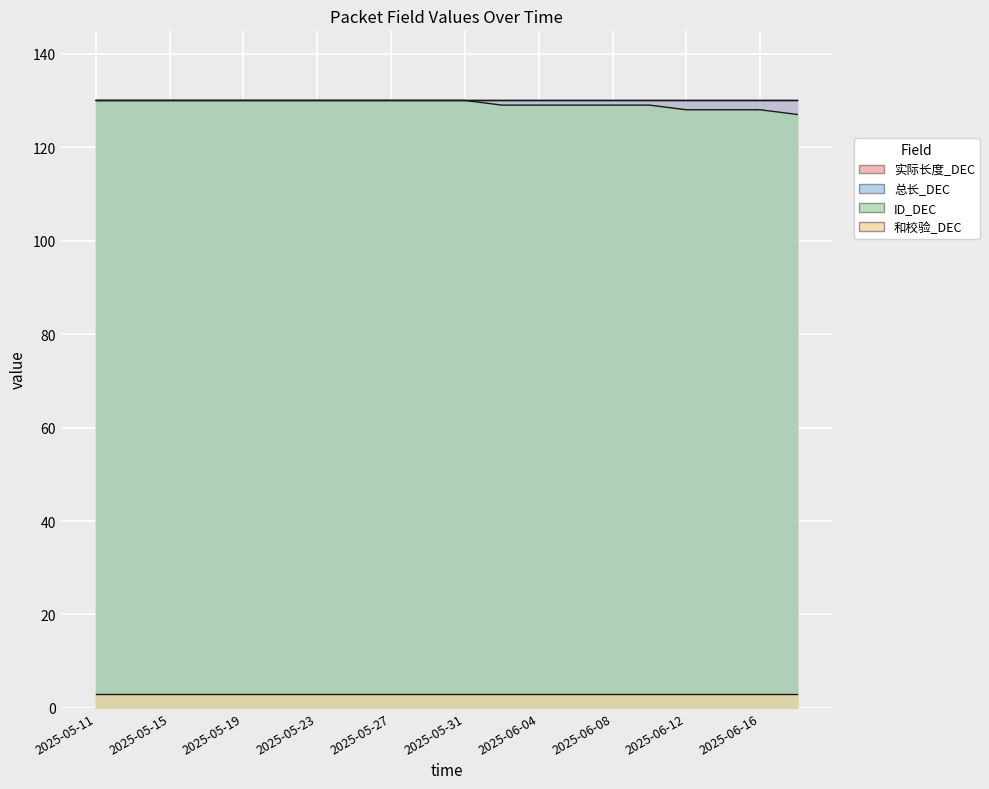

What are all the series names shown in the legend?

实际长度_DEC, 总长_DEC, ID_DEC, 和校验_DEC